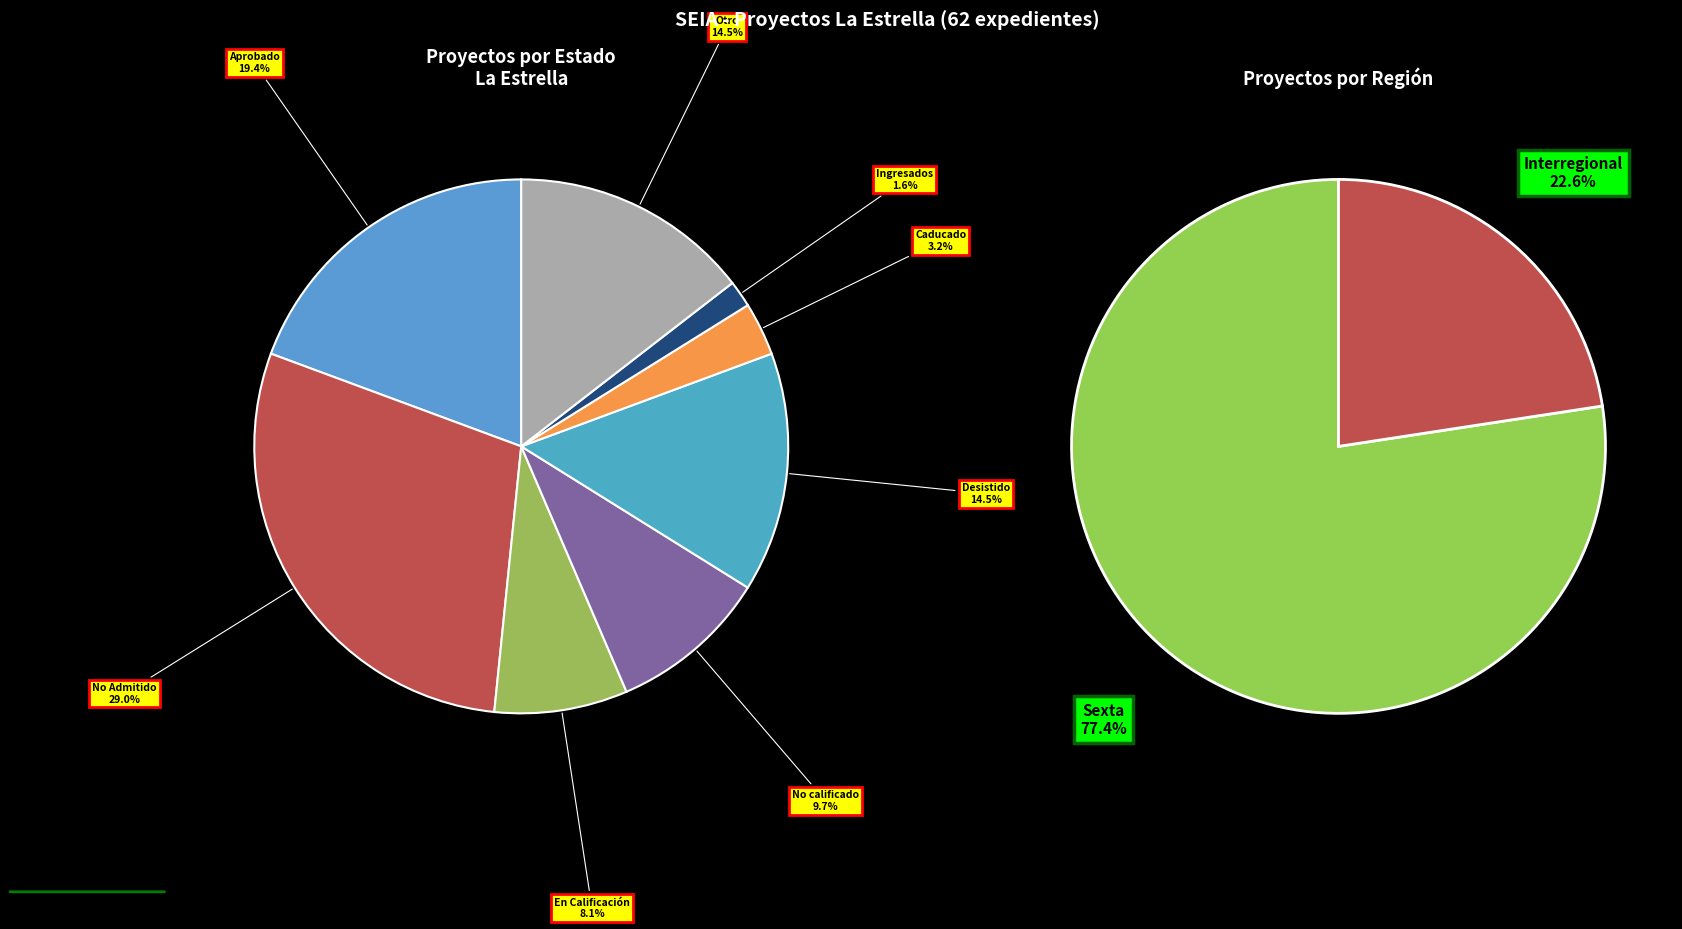

True or false: Interregional accounts for 23% of the total.

True